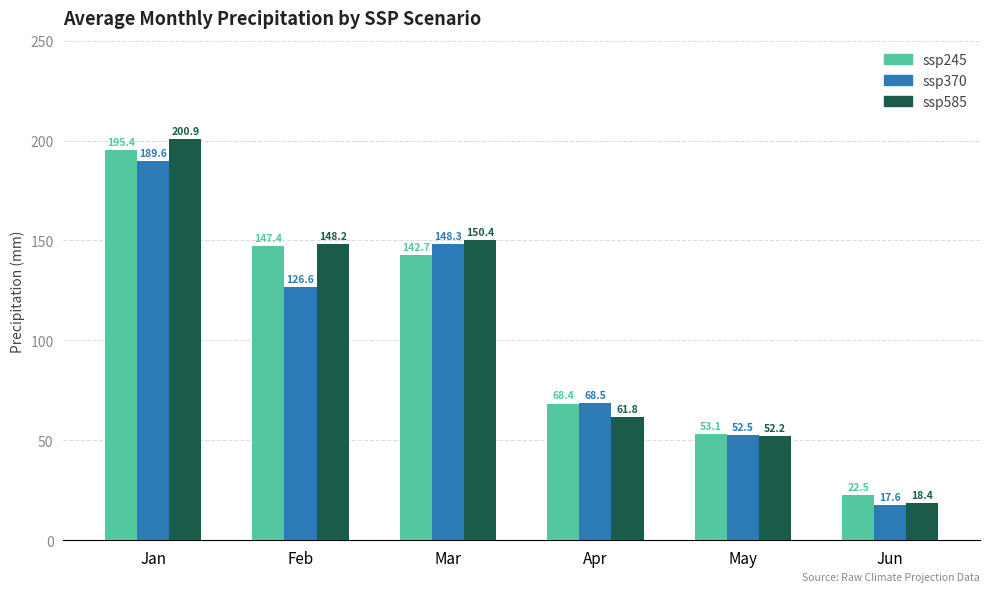

Which series has the largest range (max minus min)?

ssp585